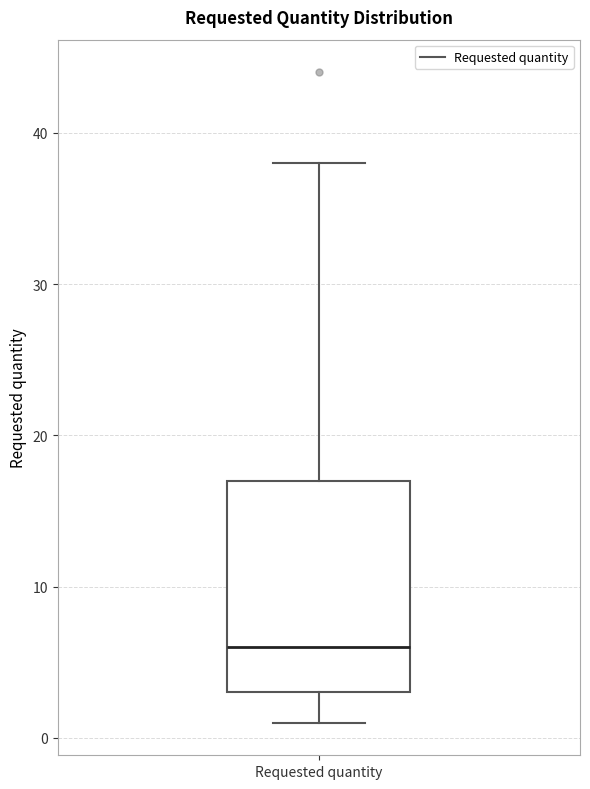

Where does the median line of the box for Requested quantity sit on the y-axis? The values are not printed on the chart, so give them approximately, as read against the axis.

6